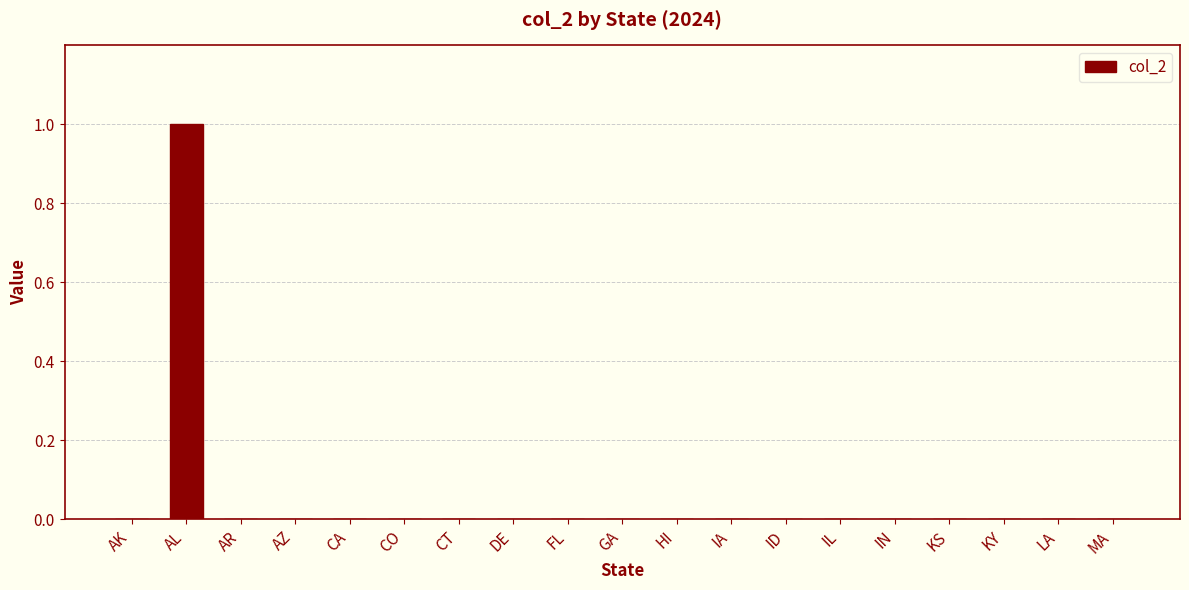

What is the maximum value shown in the chart?

1